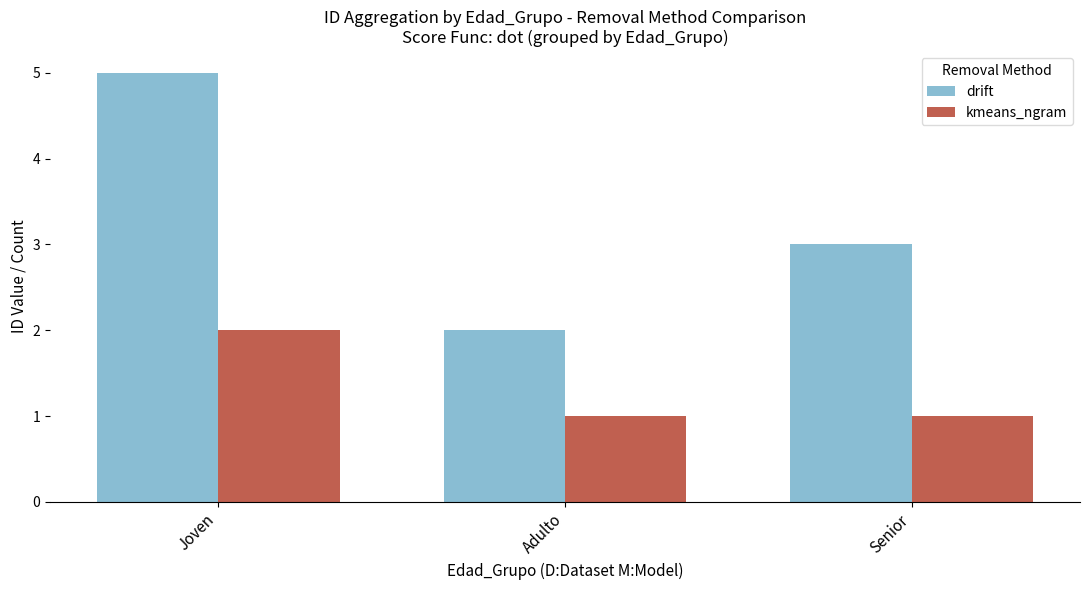

What is the value of the kmeans_ngram bar at the 3rd from the left?

1